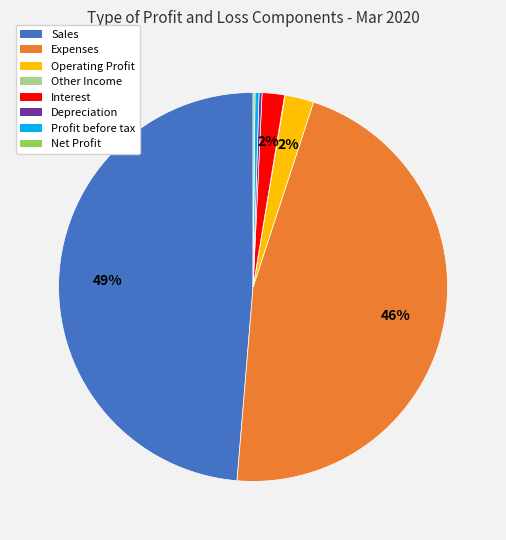

The Interest slice represents 2% of the pie. True or false?

True